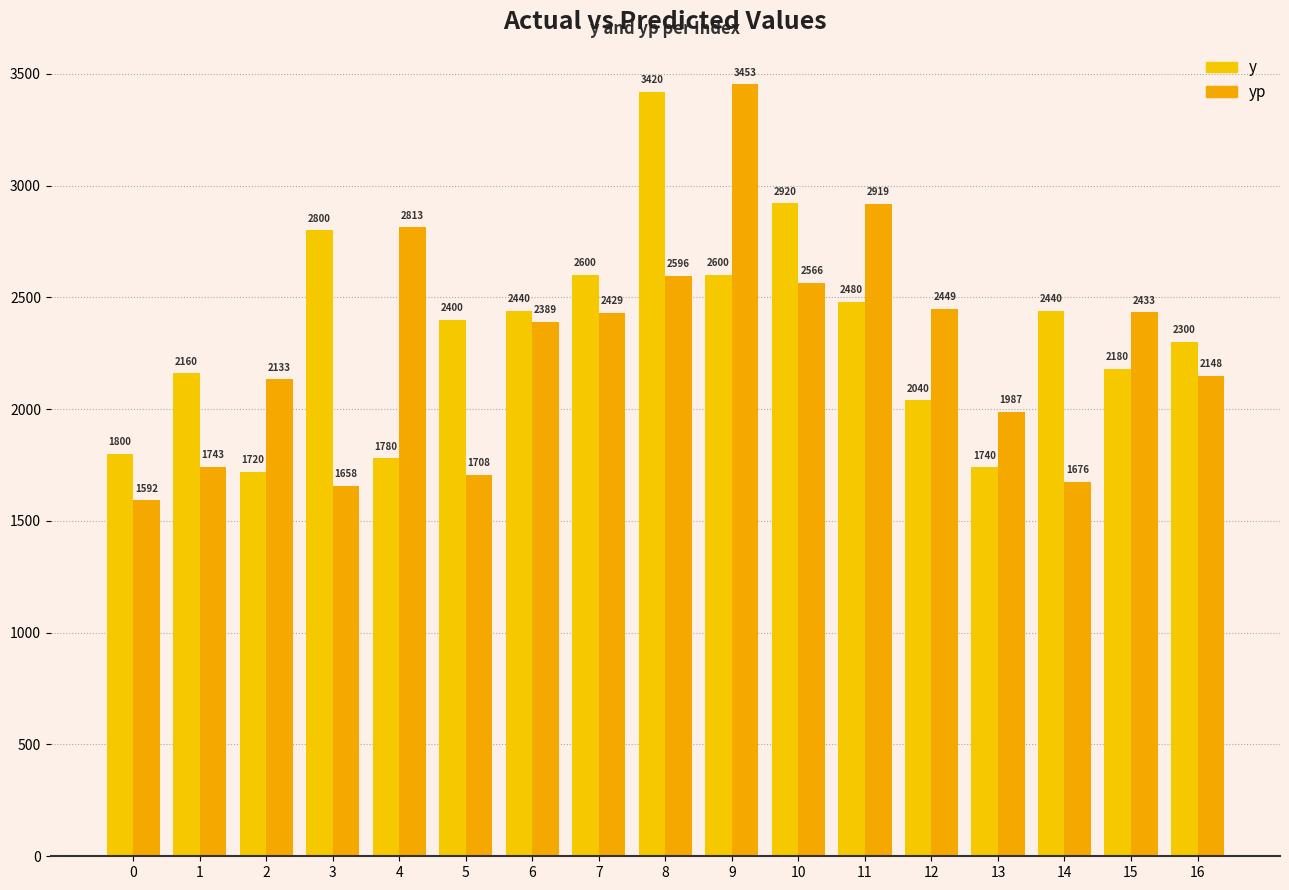

At 9, list the series in order from largest to smallest.

yp, y